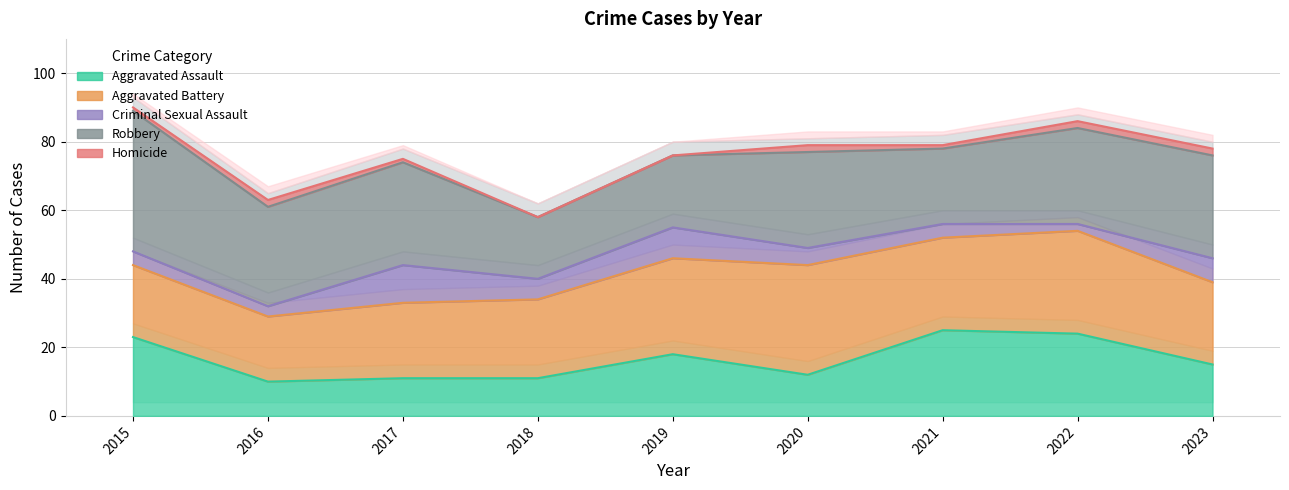

What is the total value across all series at 2017?

75